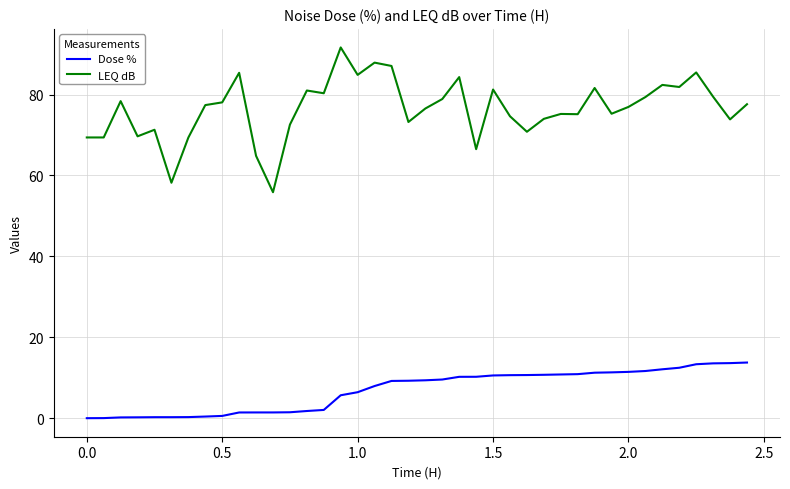

True or false: Dose % and LEQ dB intersect in this chart.

False